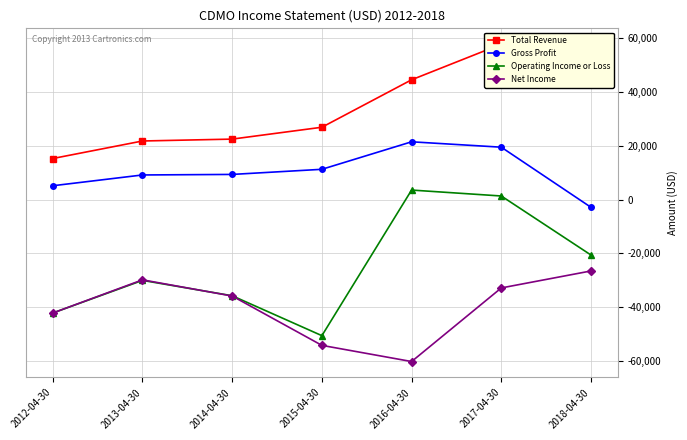

Is it true that Total Revenue equals 53600 at 2018-04-30?

True